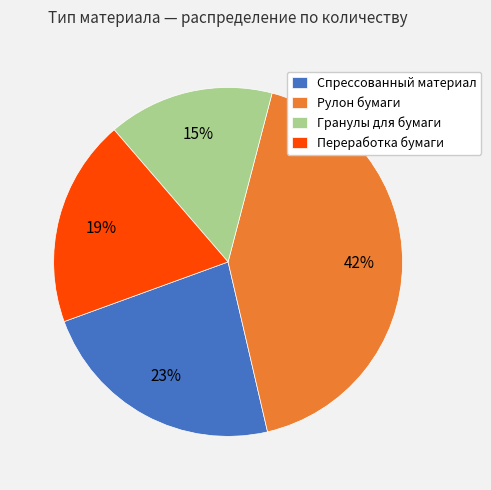

How many segments does this pie chart have?

4